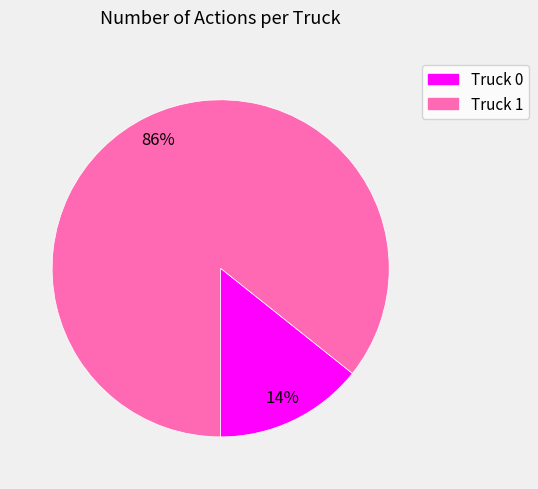

Which has a higher value, Truck 0 or Truck 1?

Truck 1